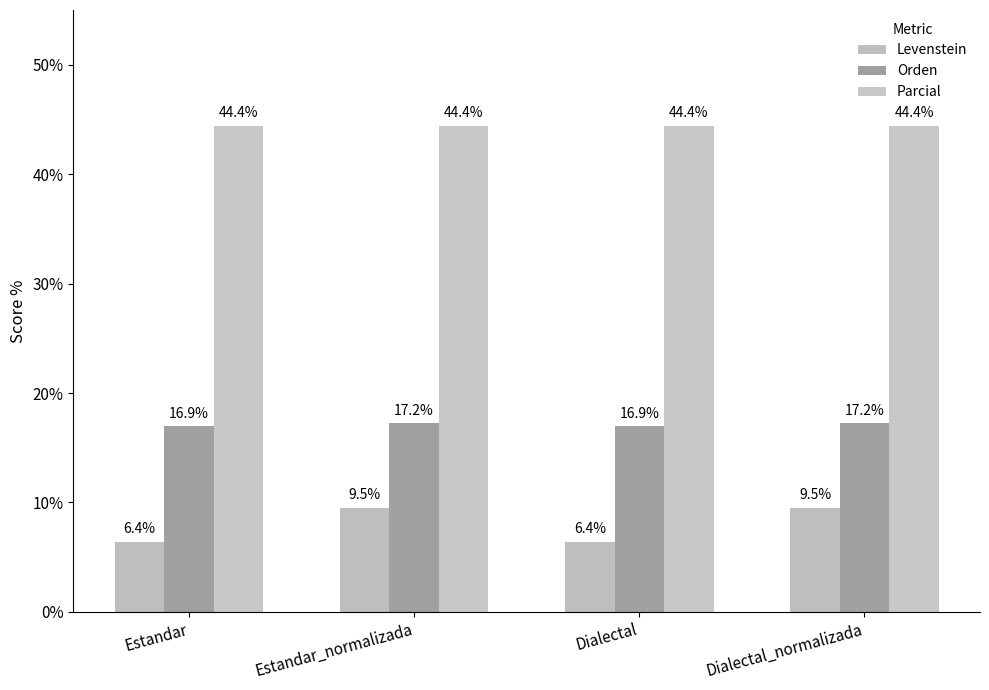

At how many categories does at least one series exceed 33?

4